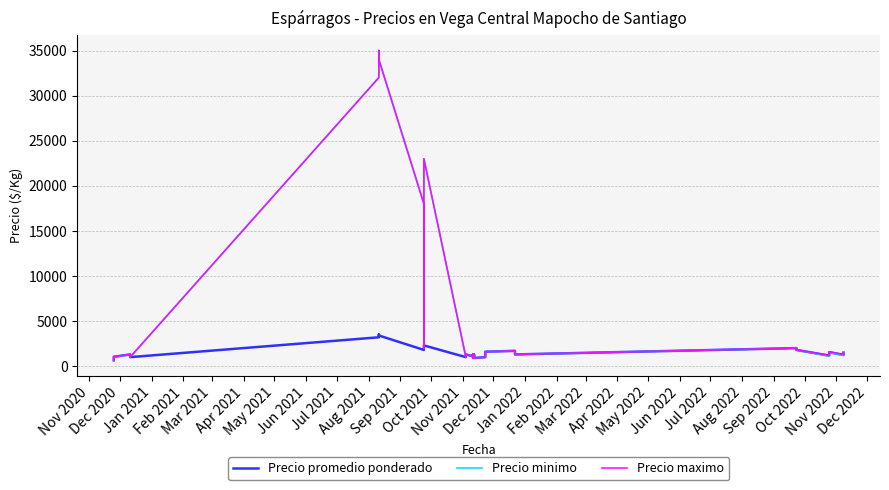

How many distinct data groups are displayed?

3